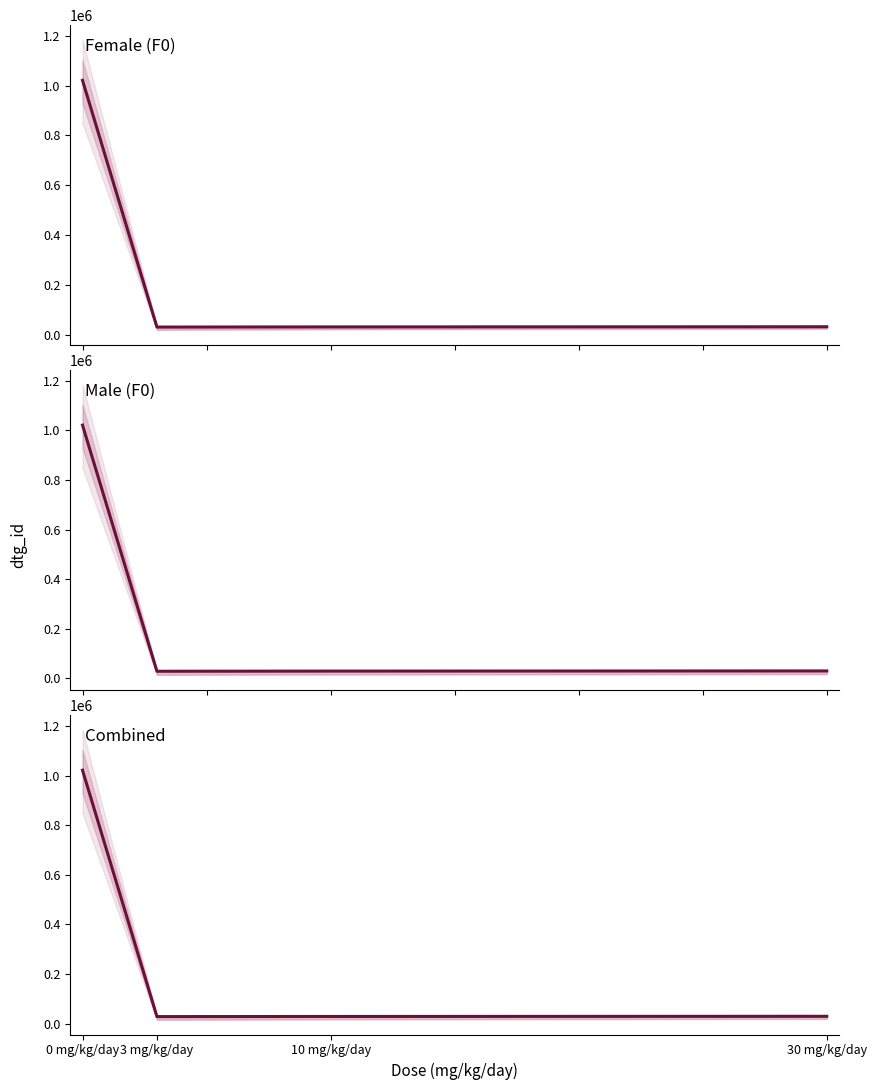

Does the chart have visible grid lines?

No